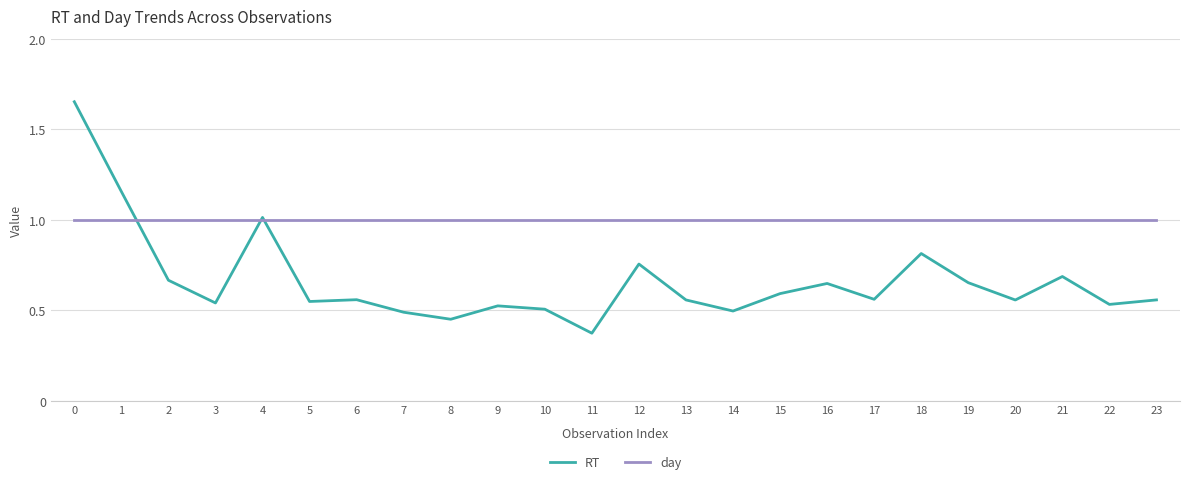

Which series has the largest total across all categories?

day